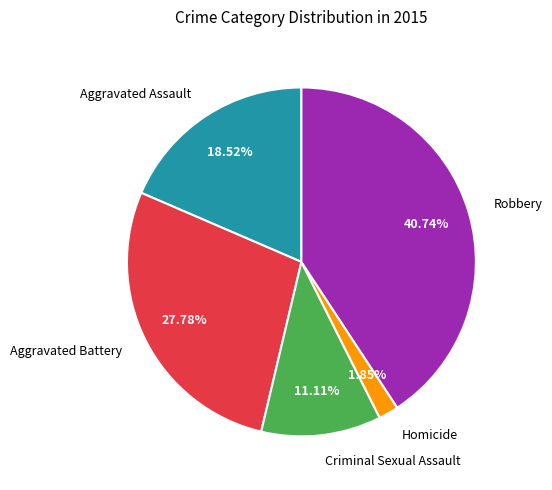

How many slices are in this pie chart?

5